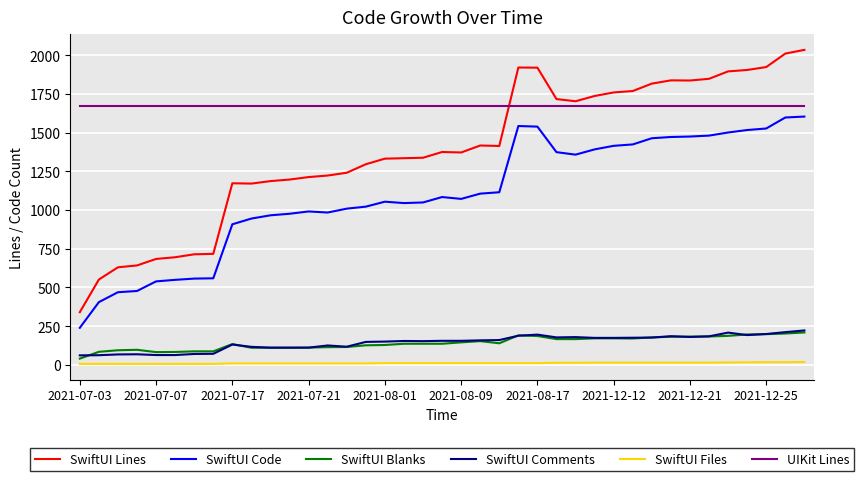

True or false: UIKit Lines and SwiftUI Code cross at least once.

False